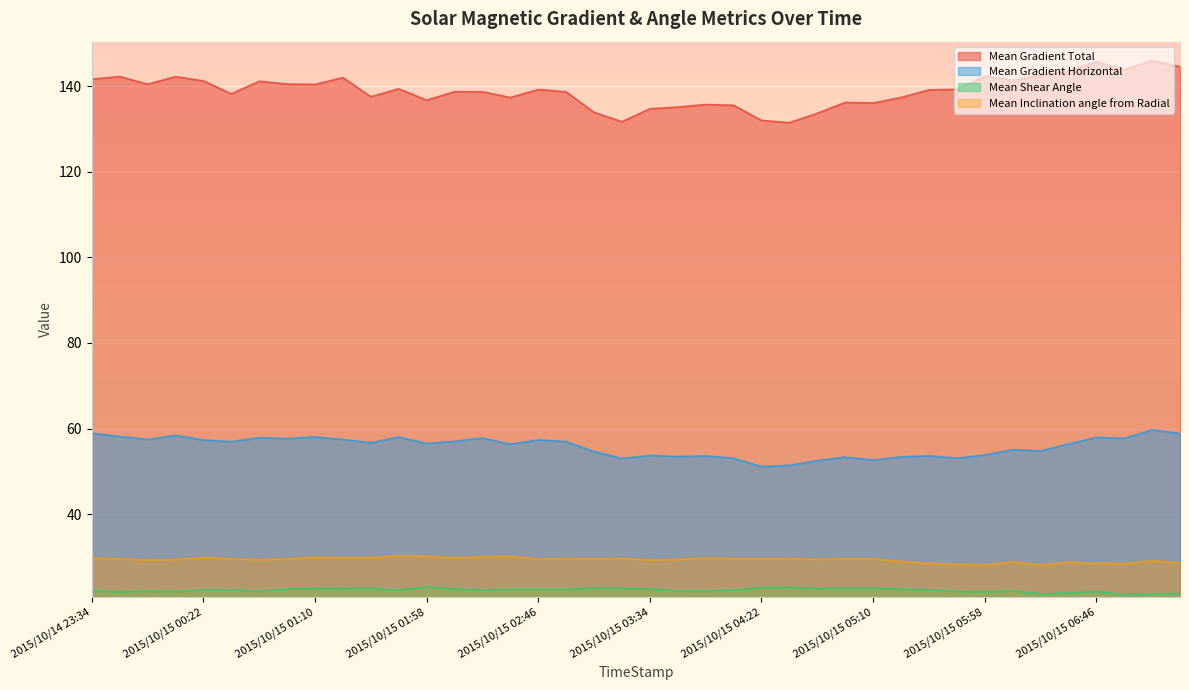

Where is the first local minimum for Mean Gradient Horizontal?

2015/10/14 23:58